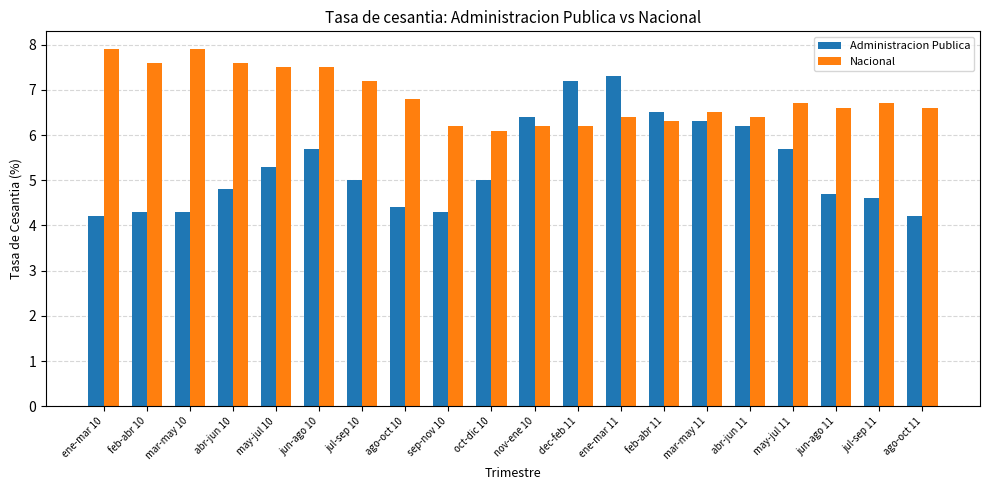

Which category has the highest value in the Administracion Publica series?

ene-mar 11